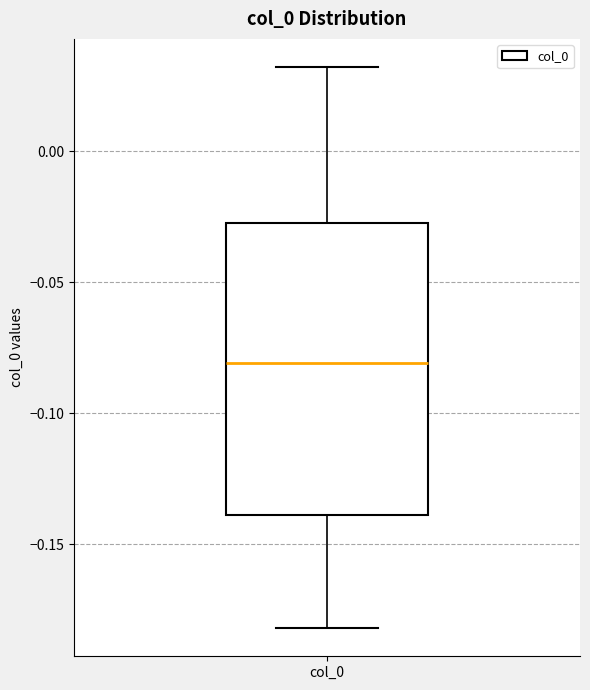

Transcribe this box plot: give where the median line is, the range the box spans, and where the two whiskers end, as read against the y-axis. The values are not printed on the chart, so give them approximately, as read against the axis.

median -0.080, box -0.140 to -0.025, whiskers -0.180 to 0.030